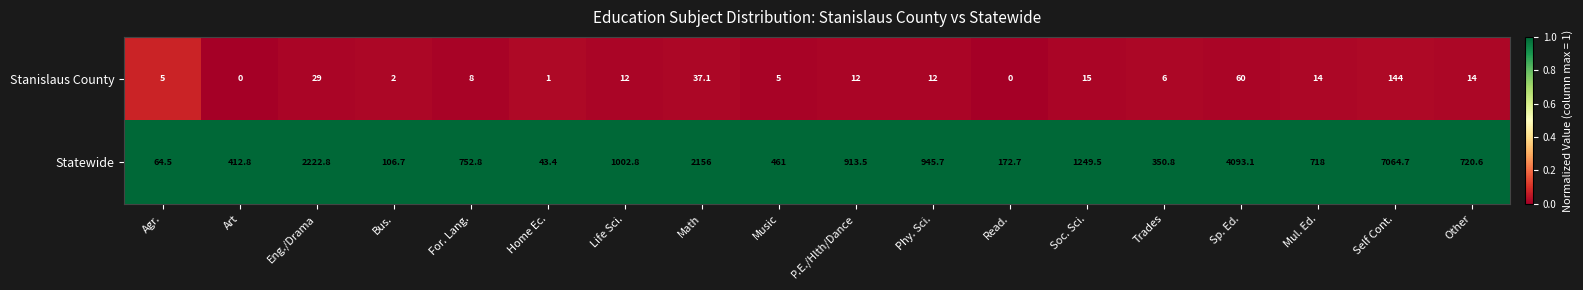

List the series in order of their peak value, highest first.

Statewide, Stanislaus County